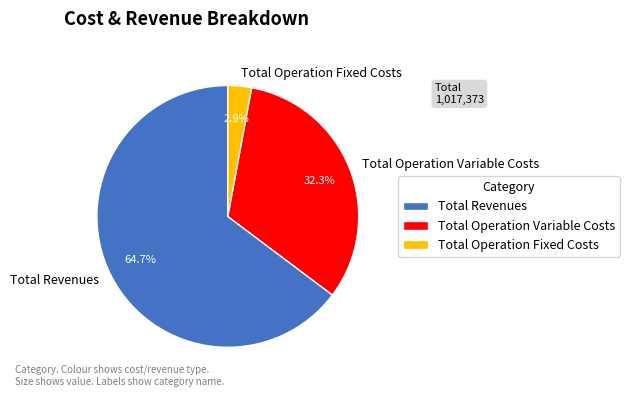

Combined, what portion of the pie is Total Operation Variable Costs and Total Revenues?

97.1%